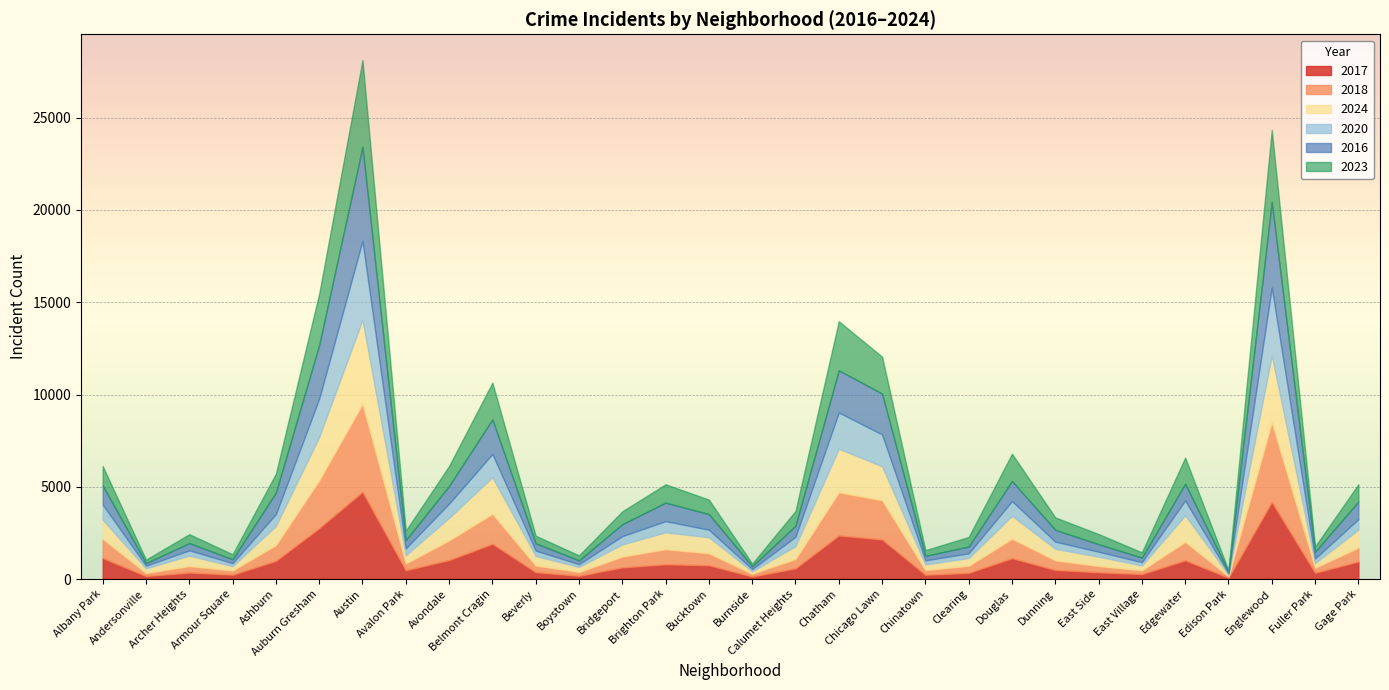

How many values in the 2024 series are below 695?

15